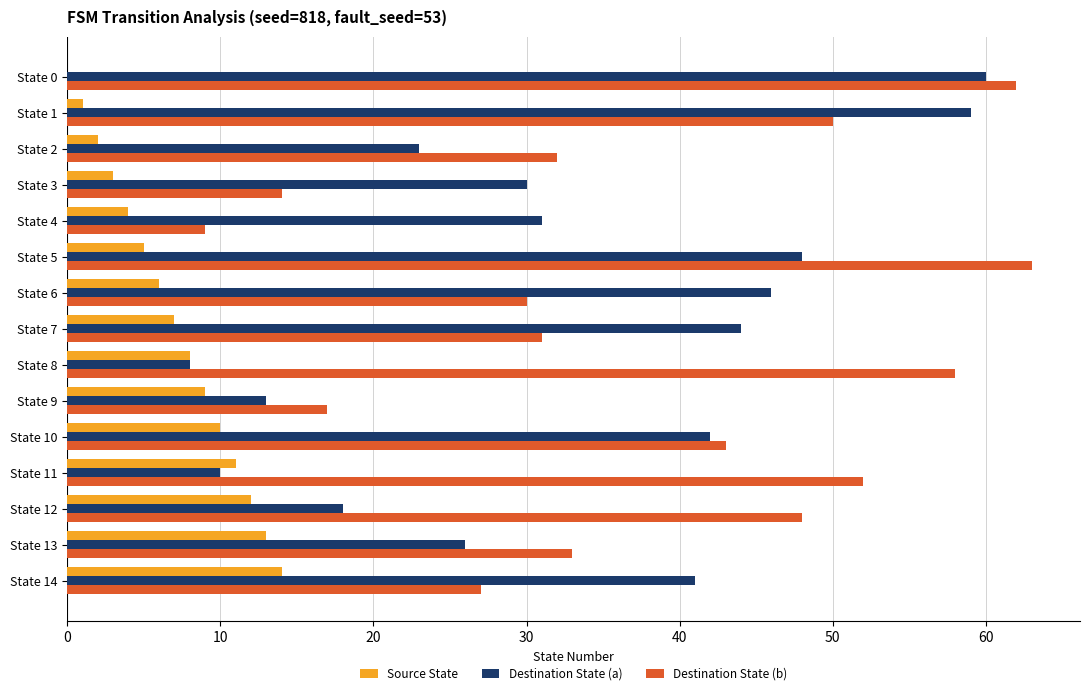

Which series has the largest range (max minus min)?

Destination State (b)